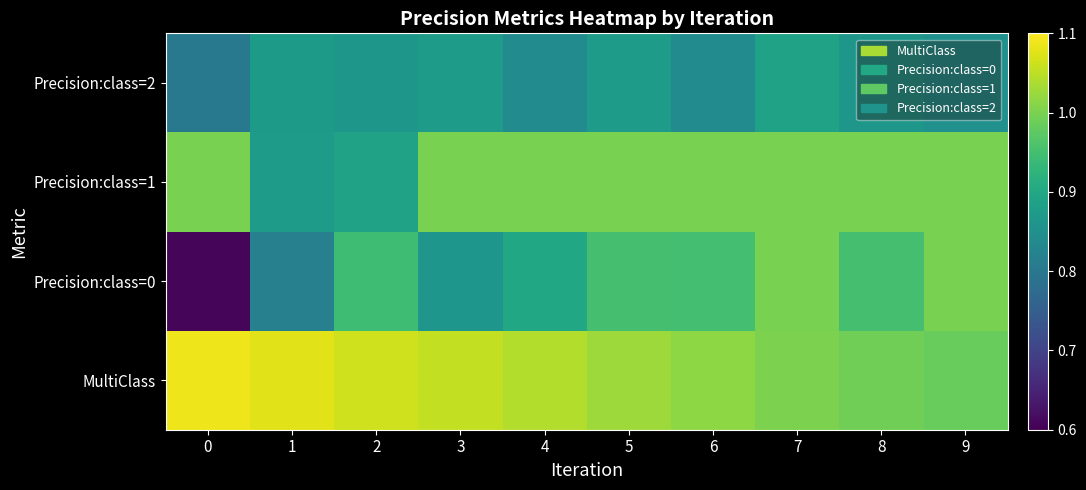

Reading right to left, list all the values displayed in this chart.

MultiClass: 9=1.0	8=1.0	7=1.0	6=1.0	5=1.0	4=1.0	3=1.1	2=1.1	1=1.1	0=1.1
Precision:class=0: 9=1.0	8=1.0	7=1.0	6=0.9	5=1.0	4=0.9	3=0.9	2=0.9	1=0.8	0=0.6
Precision:class=1: 9=1.0	8=1.0	7=1.0	6=1.0	5=1.0	4=1.0	3=1.0	2=0.9	1=0.9	0=1.0
Precision:class=2: 9=0.9	8=0.9	7=0.9	6=0.8	5=0.9	4=0.8	3=0.9	2=0.9	1=0.9	0=0.8